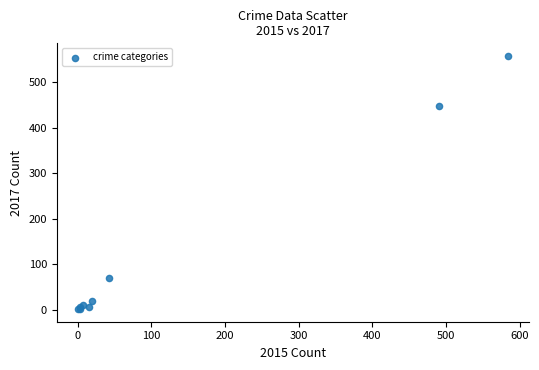

What Y value in the scatter plot is closest to 279?

447